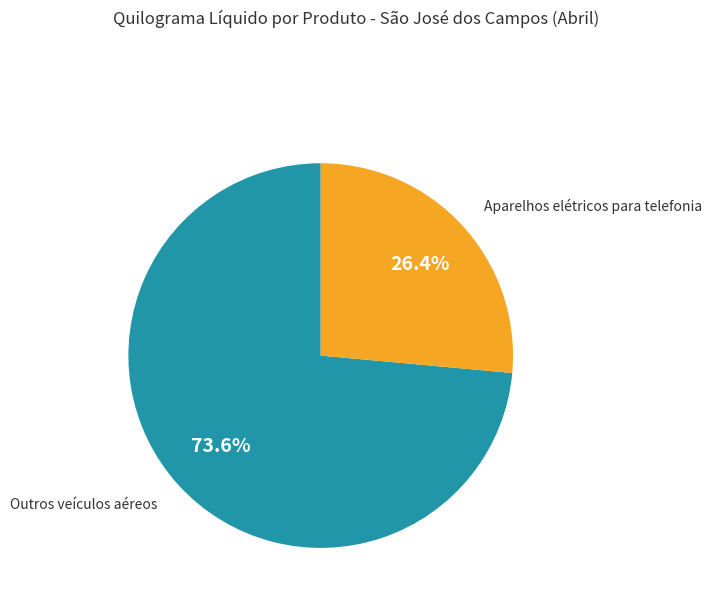

Is Aparelhos elétricos para telefonia the majority of the pie?

No